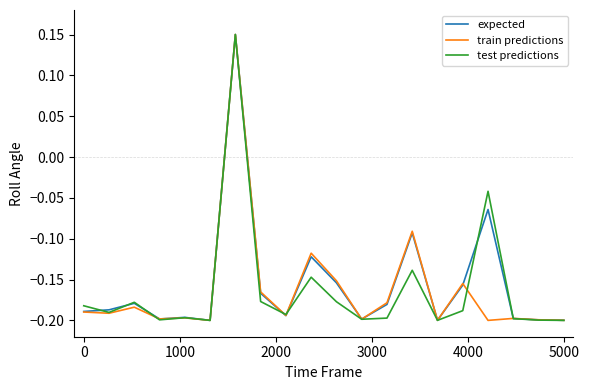

What are all the series names shown in the legend?

expected, train predictions, test predictions